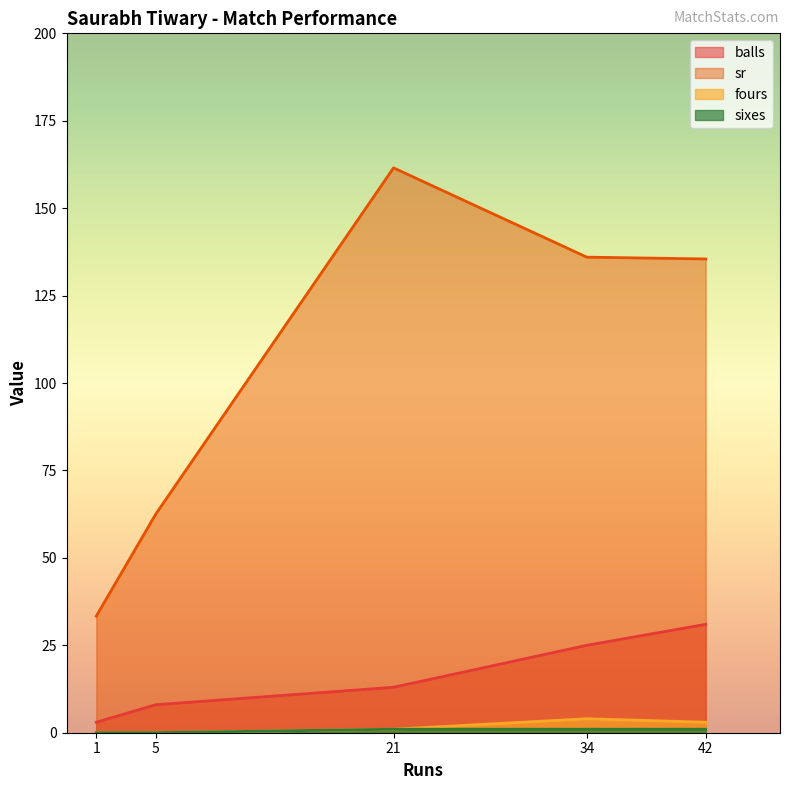

Does the chart display data point markers on the line(s)?

No